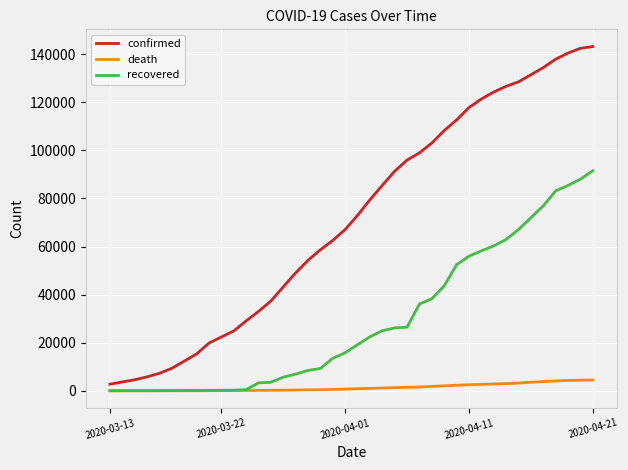

True or false: confirmed and recovered intersect in this chart.

False